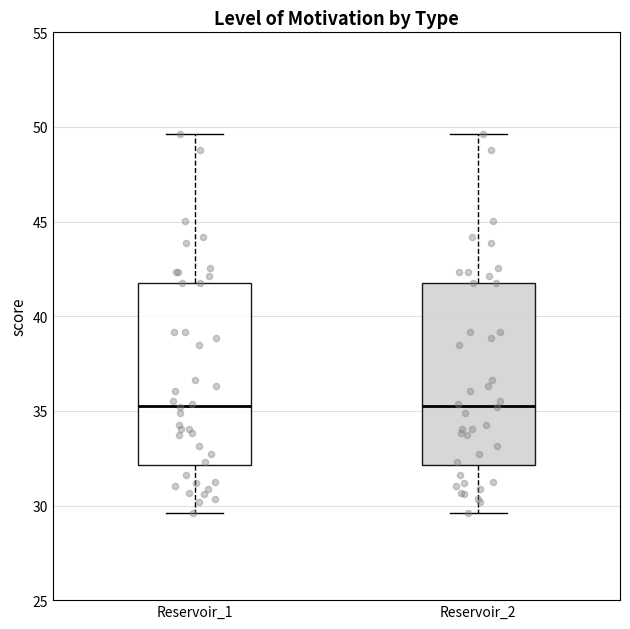

Reading left to right, read every box against the y-axis: the position of its median line, the range the box covers, and the ends of its whiskers. The values are not printed on the chart, so give them approximately, as read against the axis.

Reservoir_1: median 35.5, box 32.0 to 42.0, whiskers 29.5 to 49.5
Reservoir_2: median 35.5, box 32.0 to 42.0, whiskers 29.5 to 49.5